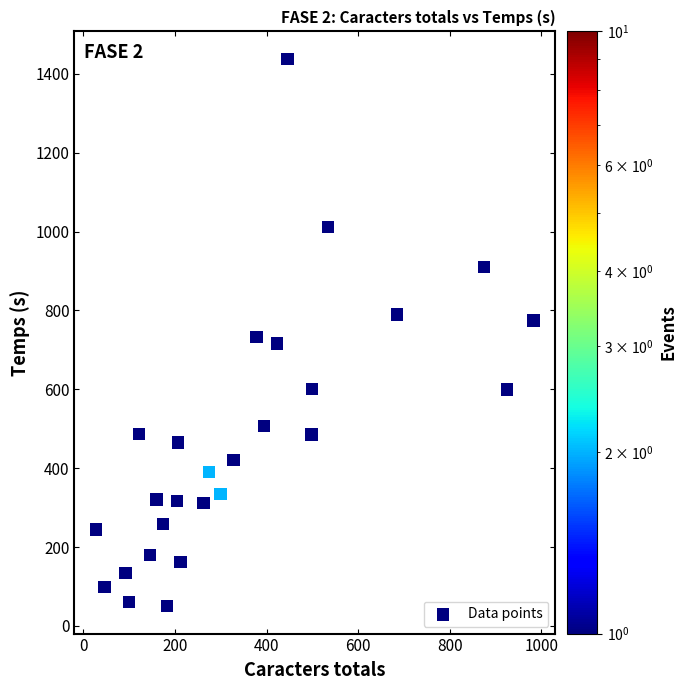

What is the range of X values (max minus min)?

955